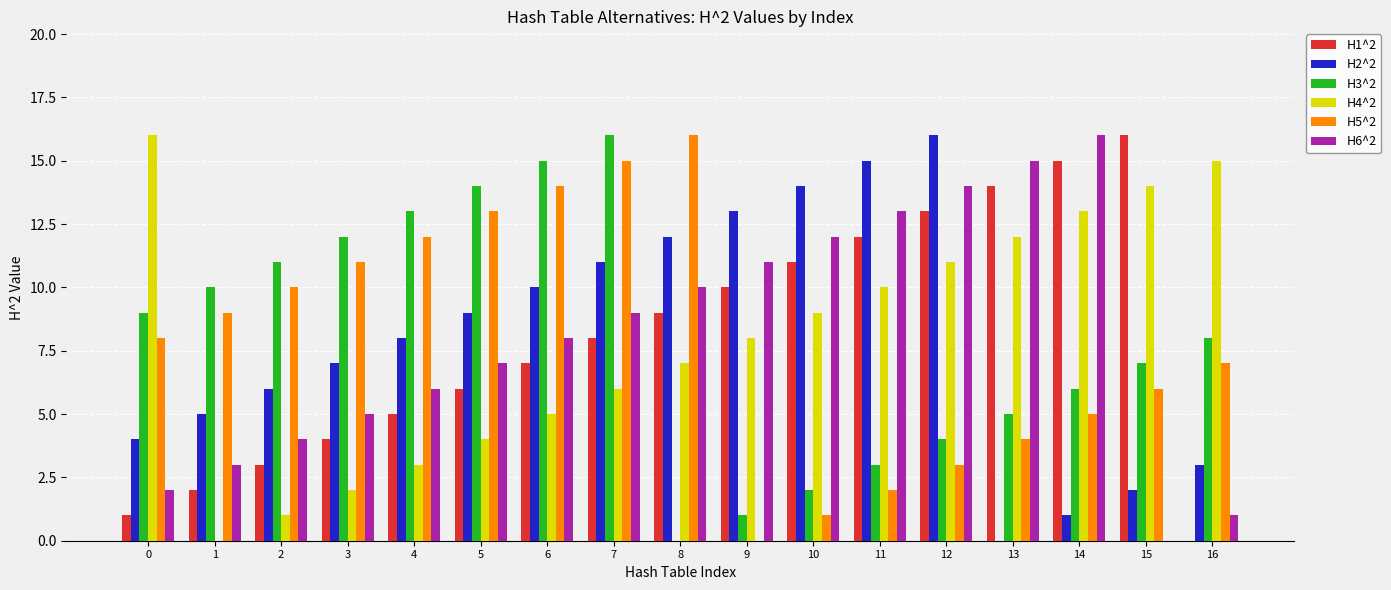

What is the sum of the H6^2 values at 10 and 5?

19